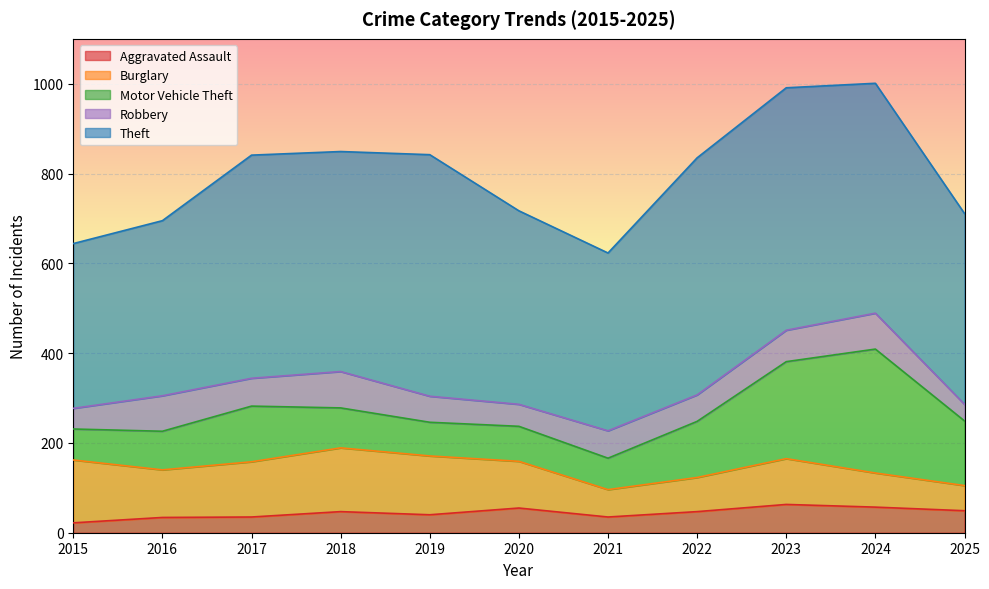

What is the maximum value for Theft?

540